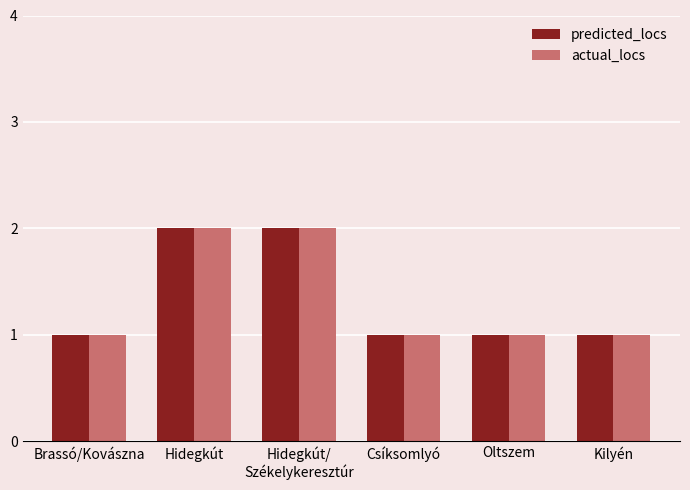

Is the value of predicted_locs at Hidegkút greater than the value of actual_locs at Oltszem?

Yes